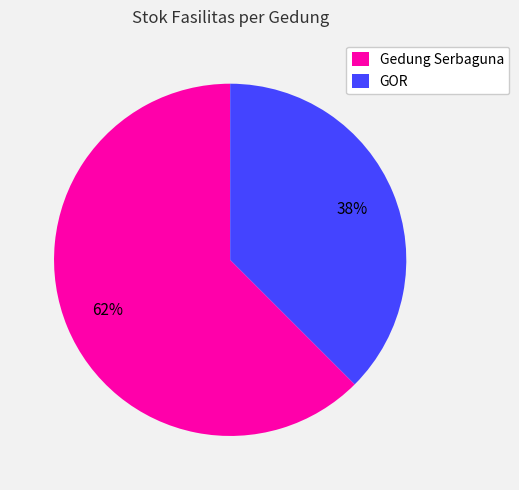

How many slices are in this pie chart?

2